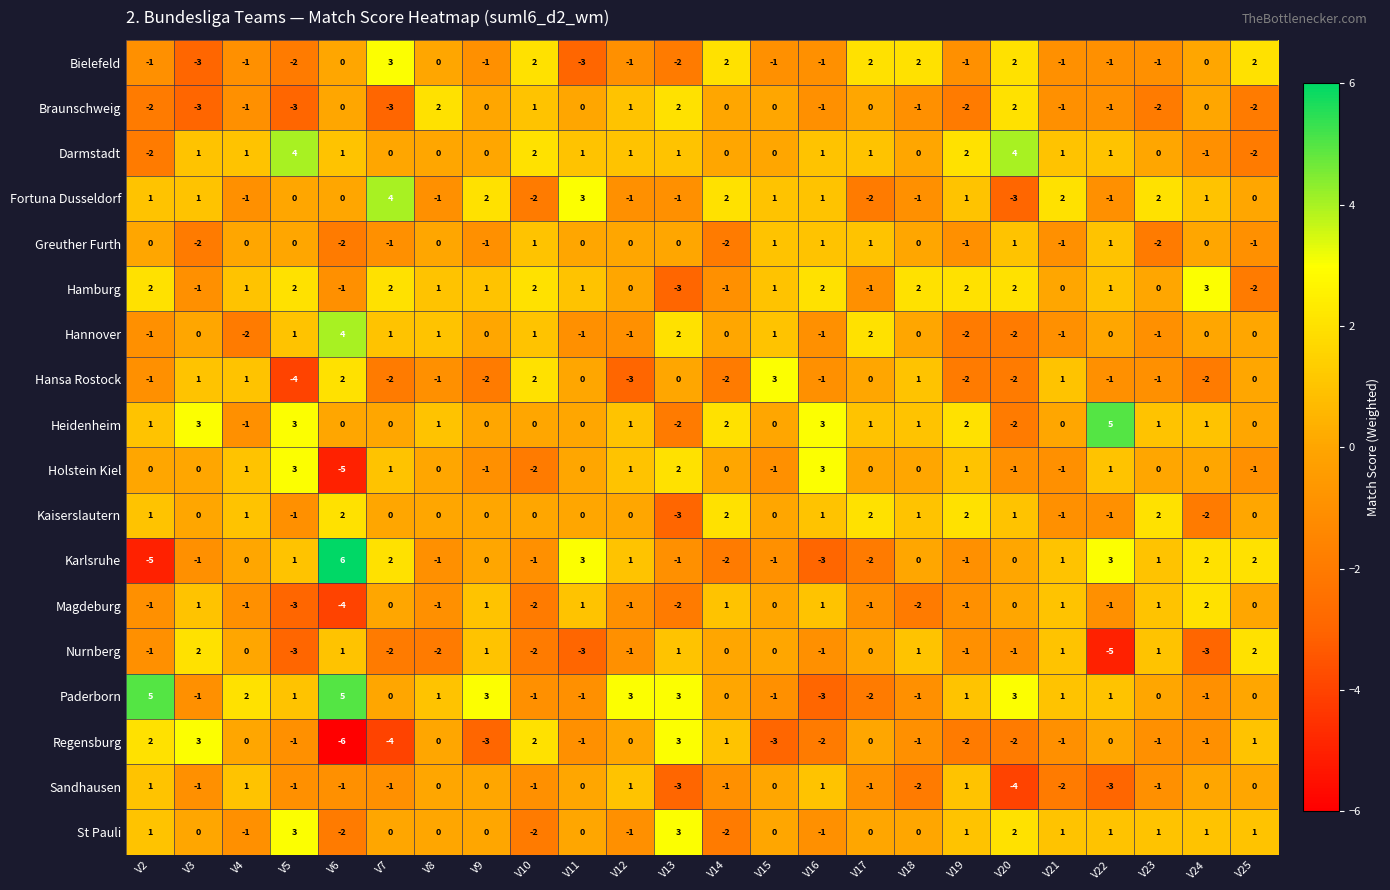

What is the smallest value displayed?

-6